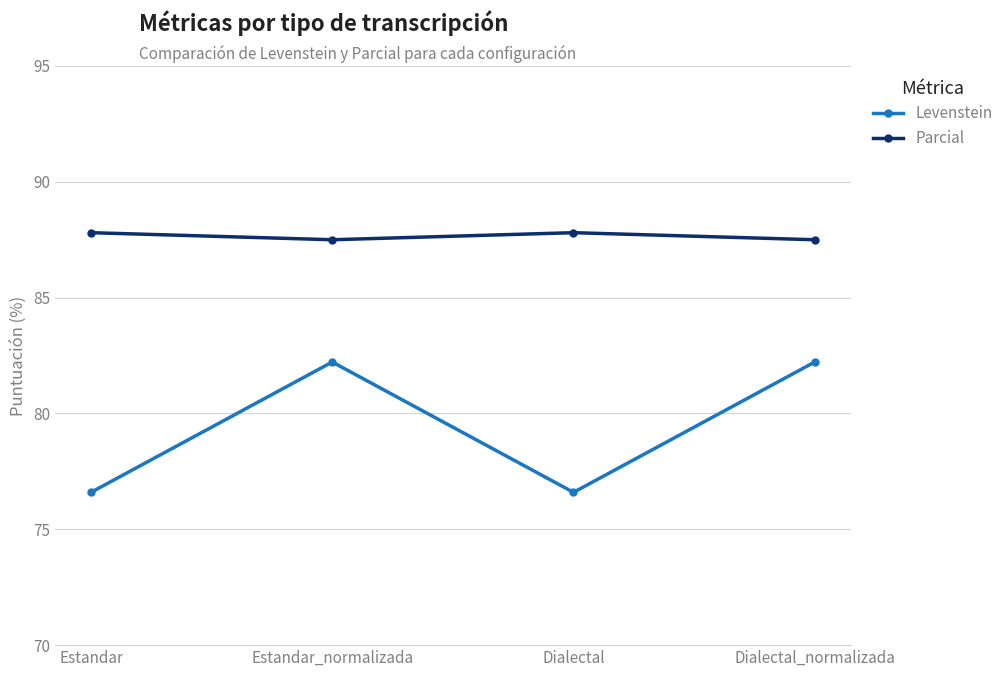

What is the minimum value for Parcial?

87.5